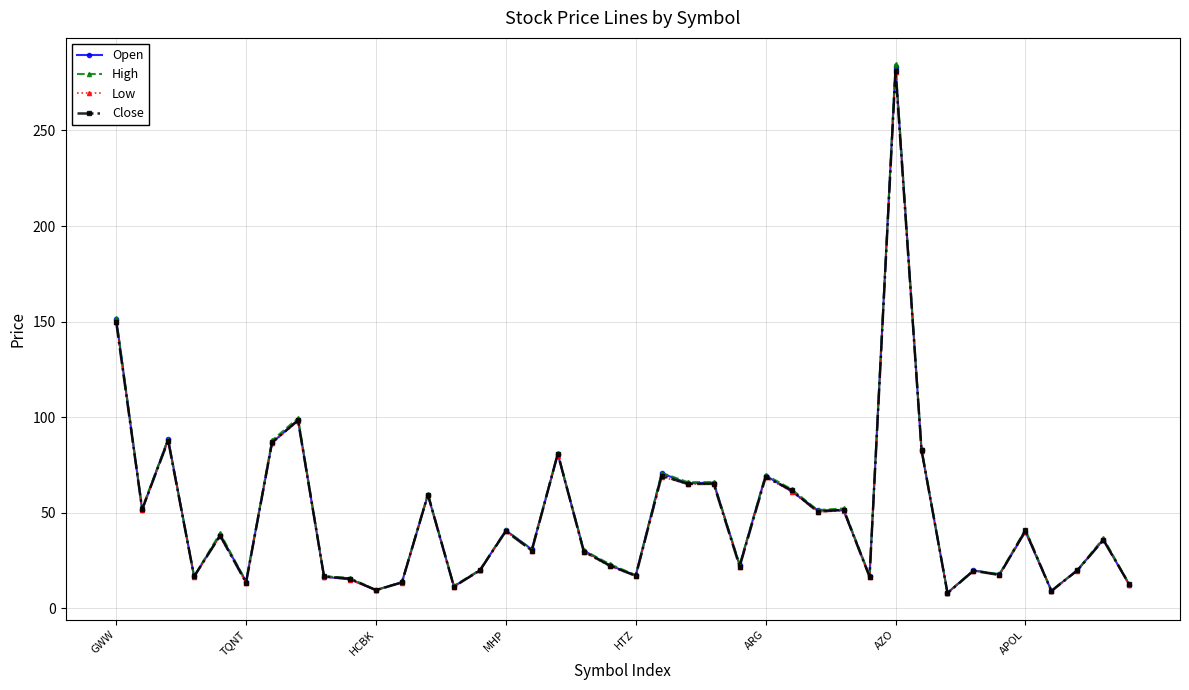

Which series has the largest range (max minus min)?

High